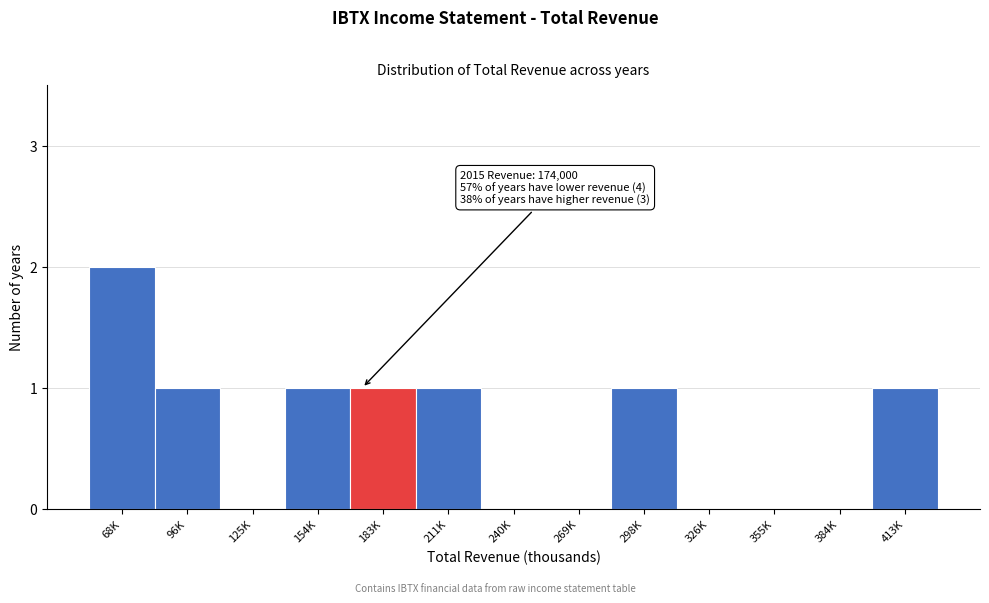

Reading right to left, list all the values displayed in this chart.

413K=1	384K=0	355K=0	326K=0	298K=1	269K=0	240K=0	211K=1	183K=1	154K=1	125K=0	96K=1	68K=2